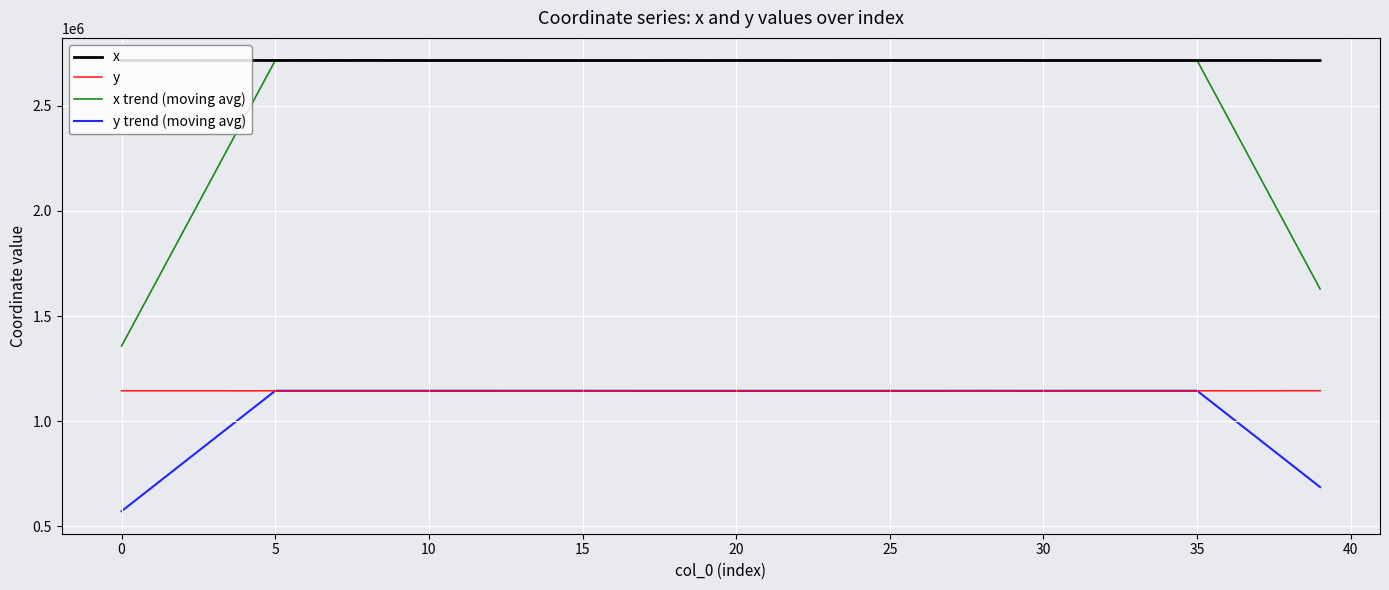

What is the maximum value shown in the chart?

2715872.9